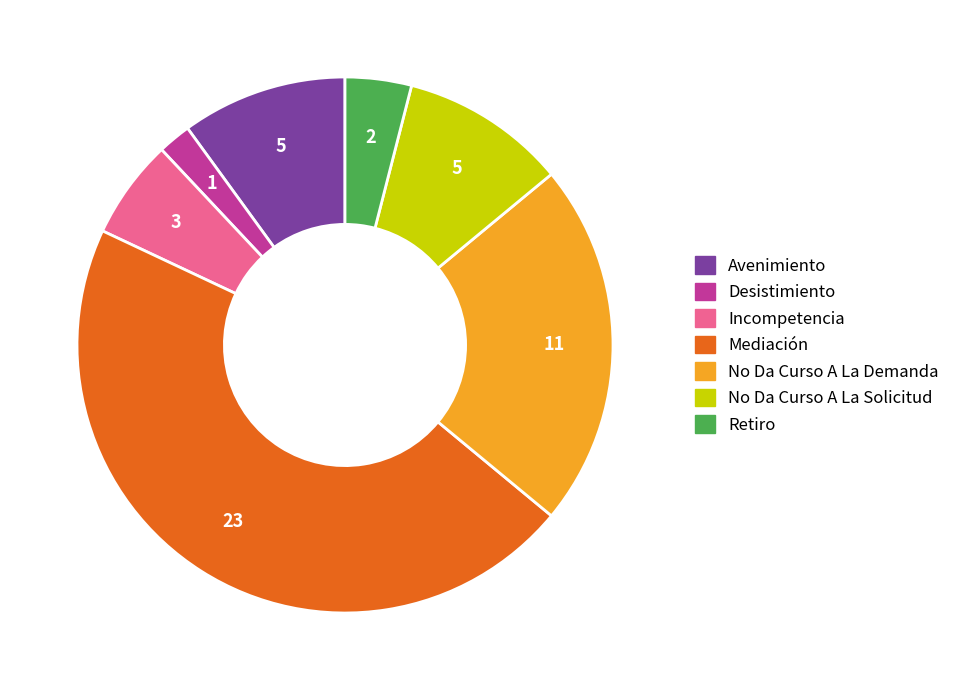

Between No Da Curso A La Solicitud and Mediación, which is larger?

Mediación